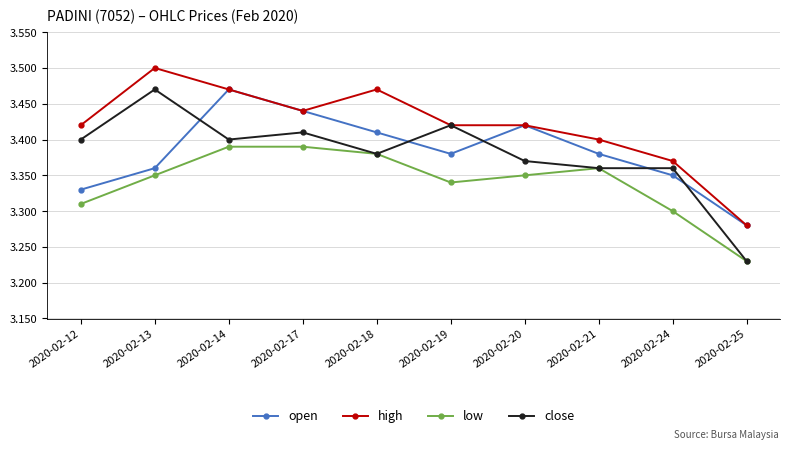

How many lines are shown in the chart?

4